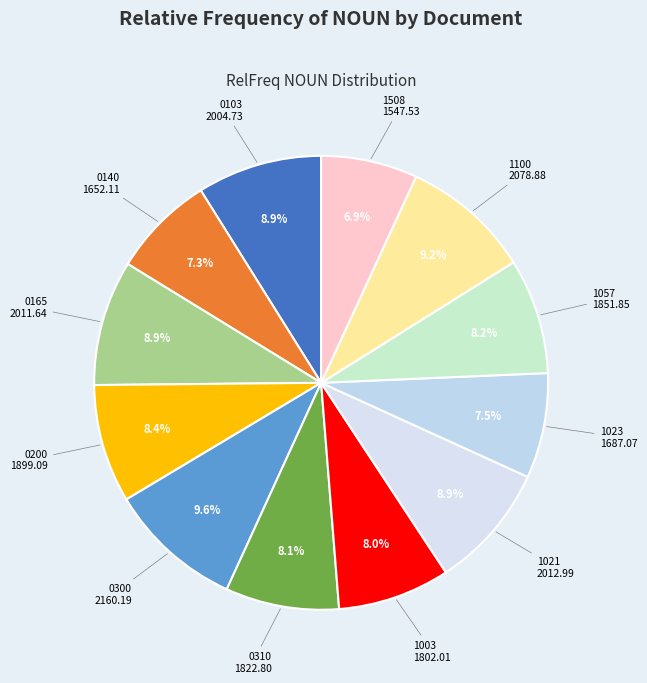

Count the number of slices in the pie.

12